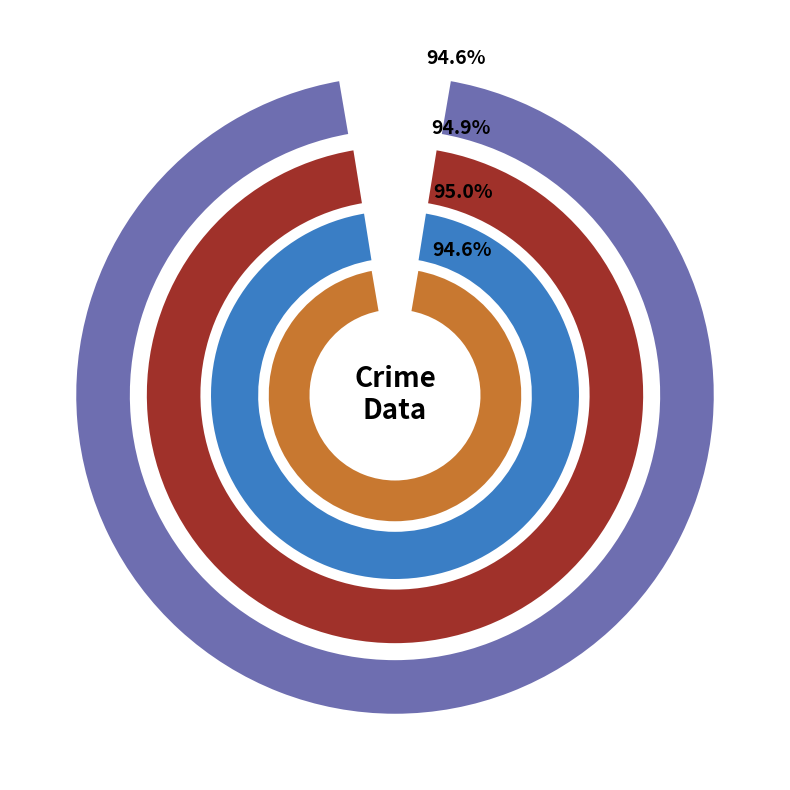

Is there any slice that represents more than half of the pie?

No